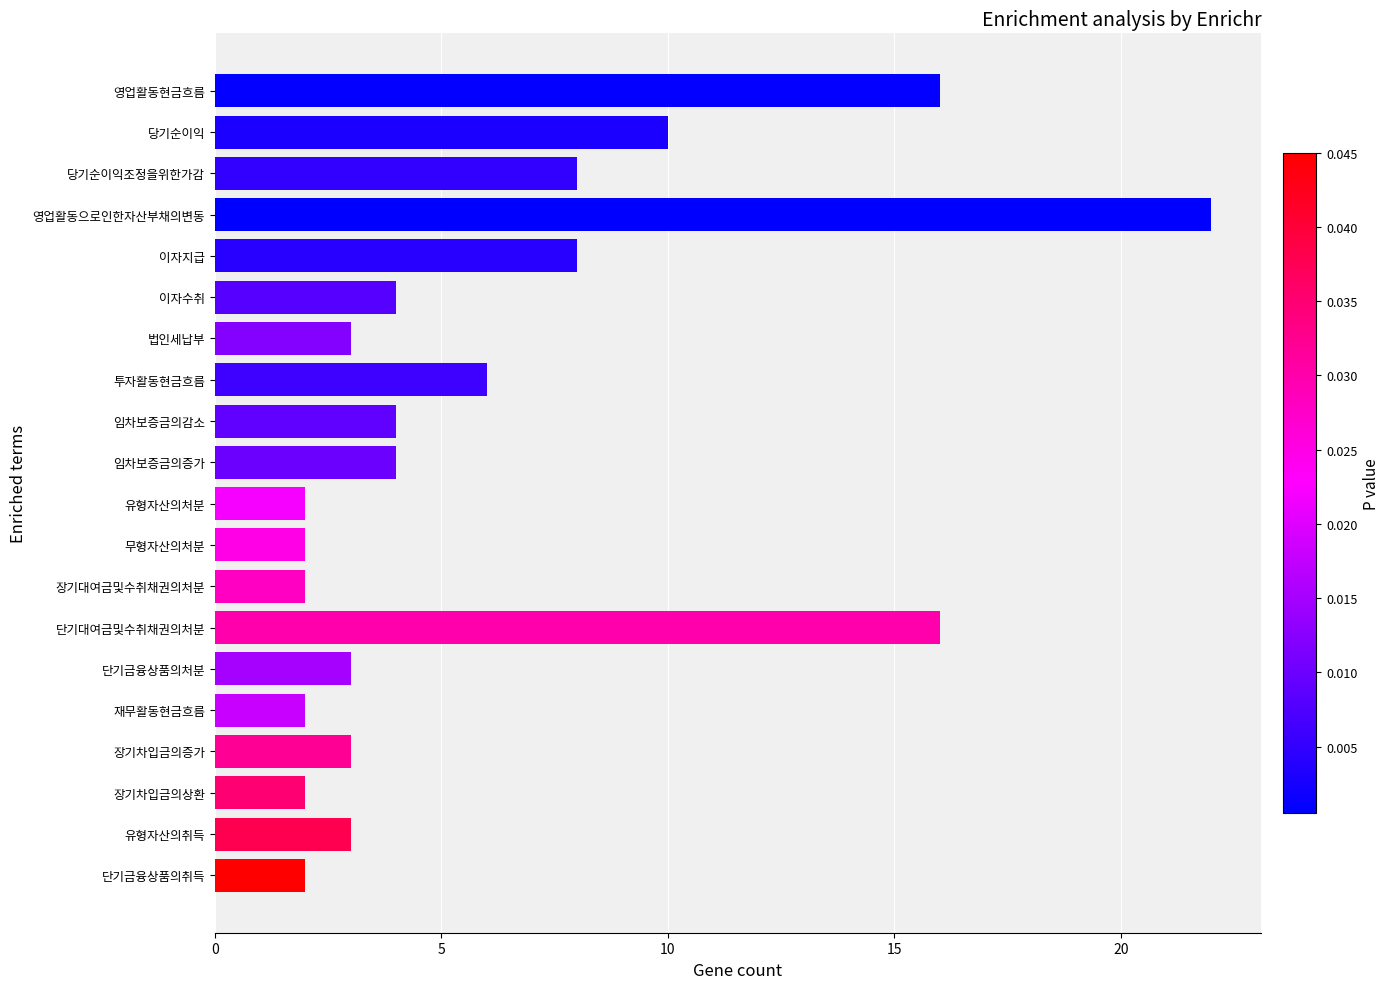

Which has a higher value, 이자수취 or 영업활동현금흐름?

영업활동현금흐름